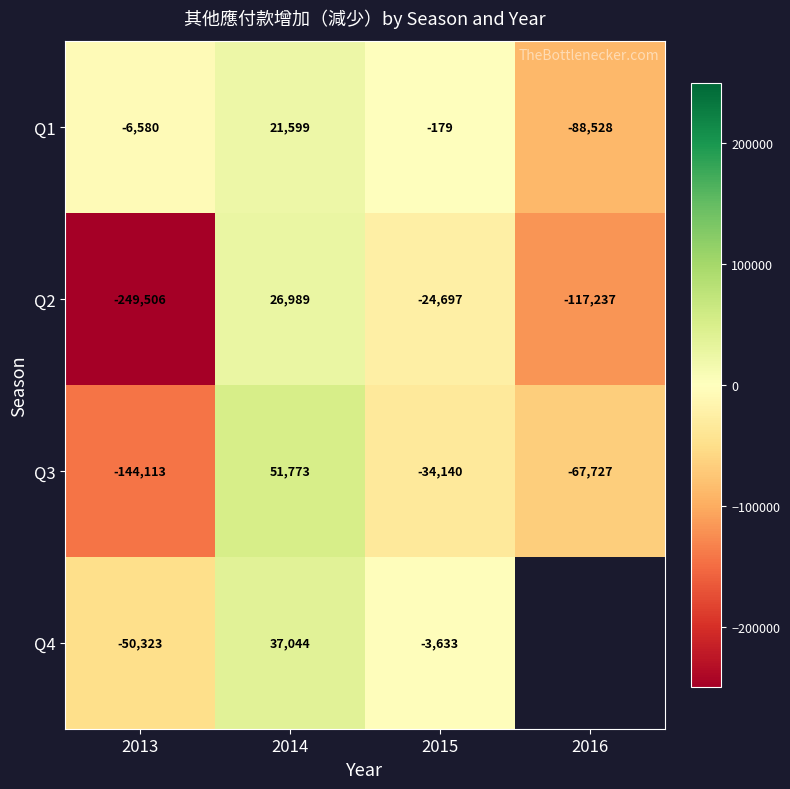

What is the smallest value displayed?

-249506.0